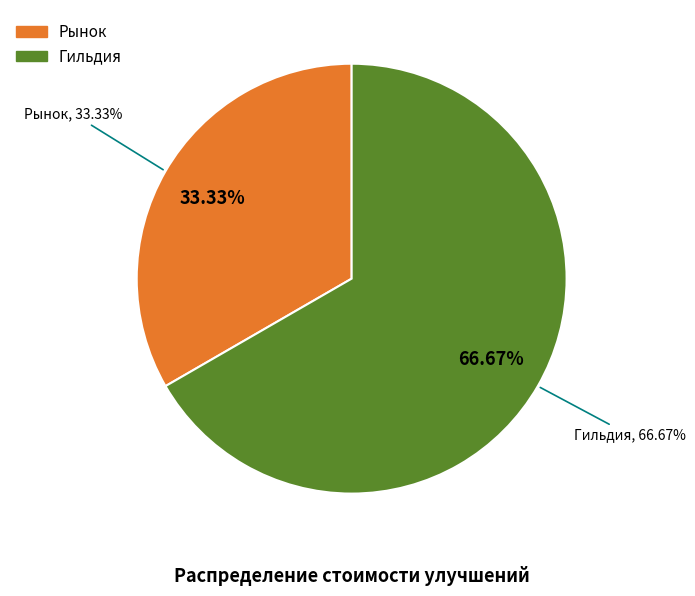

What is the ratio of the value at Рынок to the value at Гильдия?

0.5